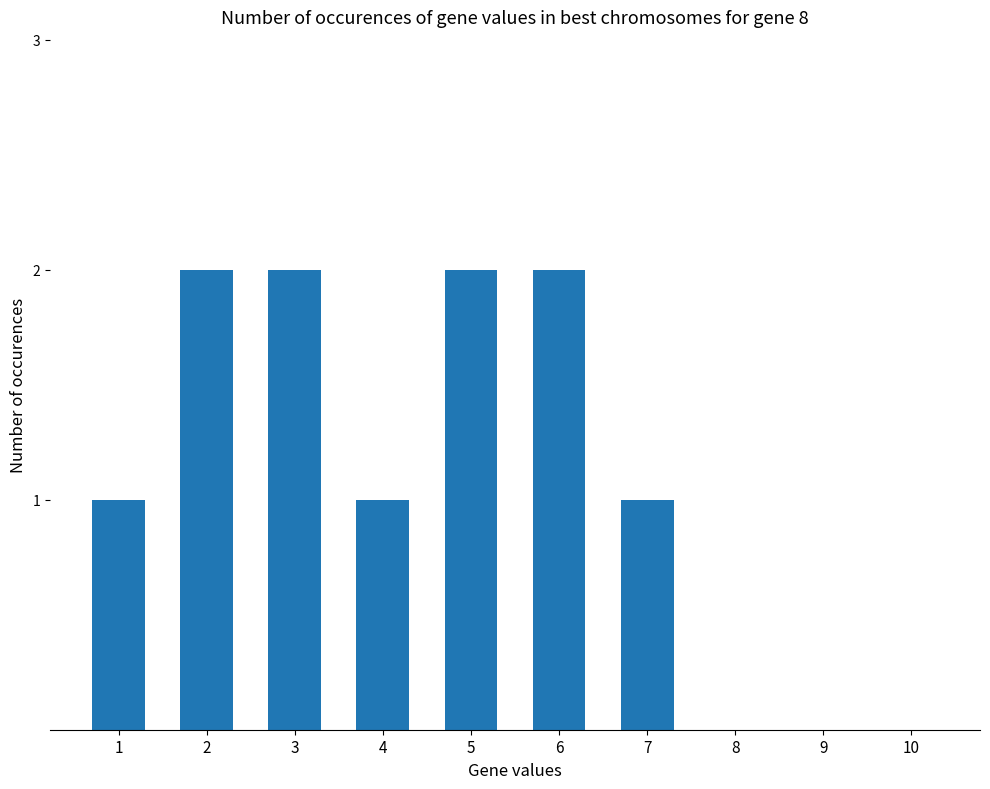

What is the sum of all values?

11